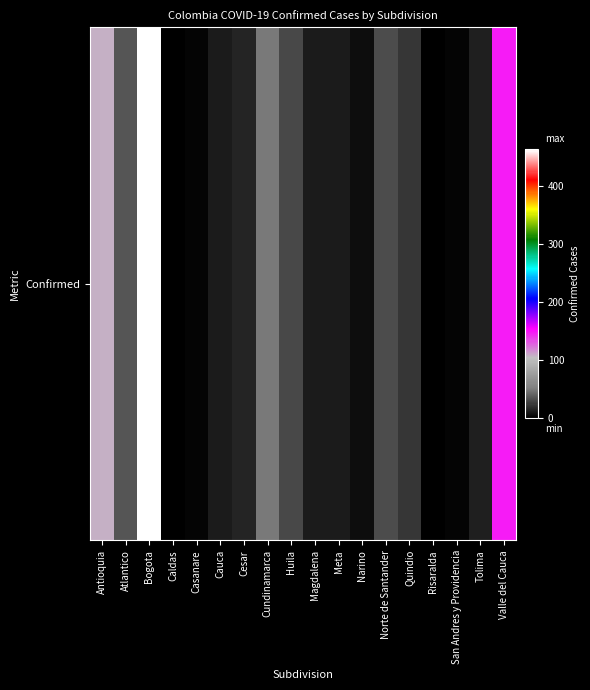

List the labels in order of value, largest first.

Bogota, Valle del Cauca, Antioquia, Cundinamarca, Atlantico, Norte de Santander, Huila, Quindio, Cesar, Tolima, Cauca, Magdalena, Meta, Narino, Casanare, San Andres y Providencia, Caldas, Risaralda